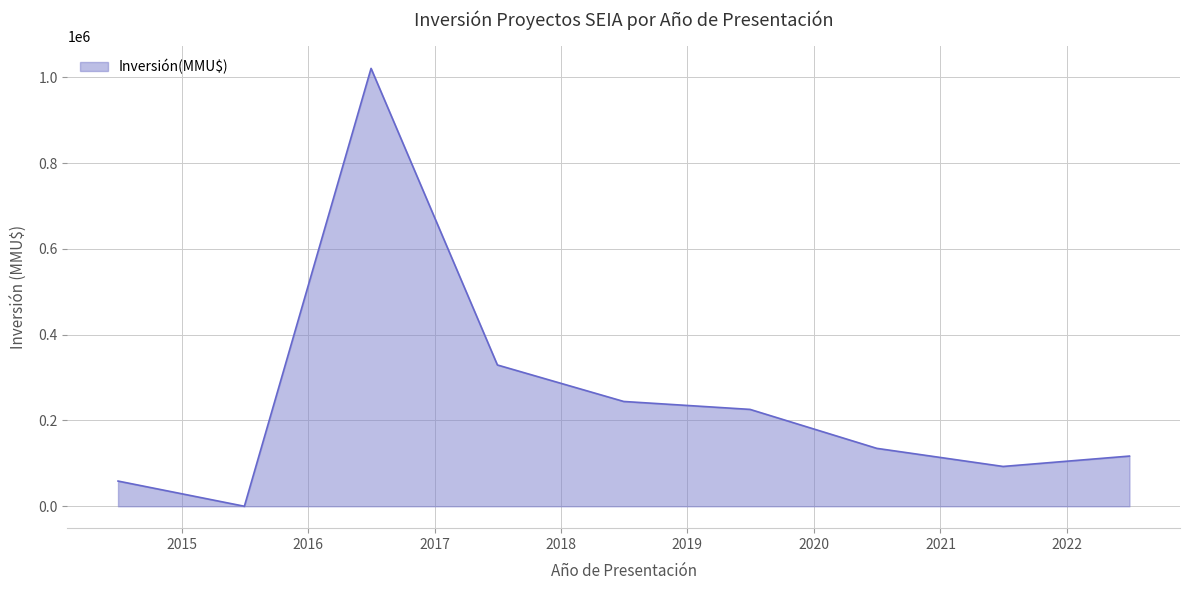

What is the maximum value shown in the chart?

1020510